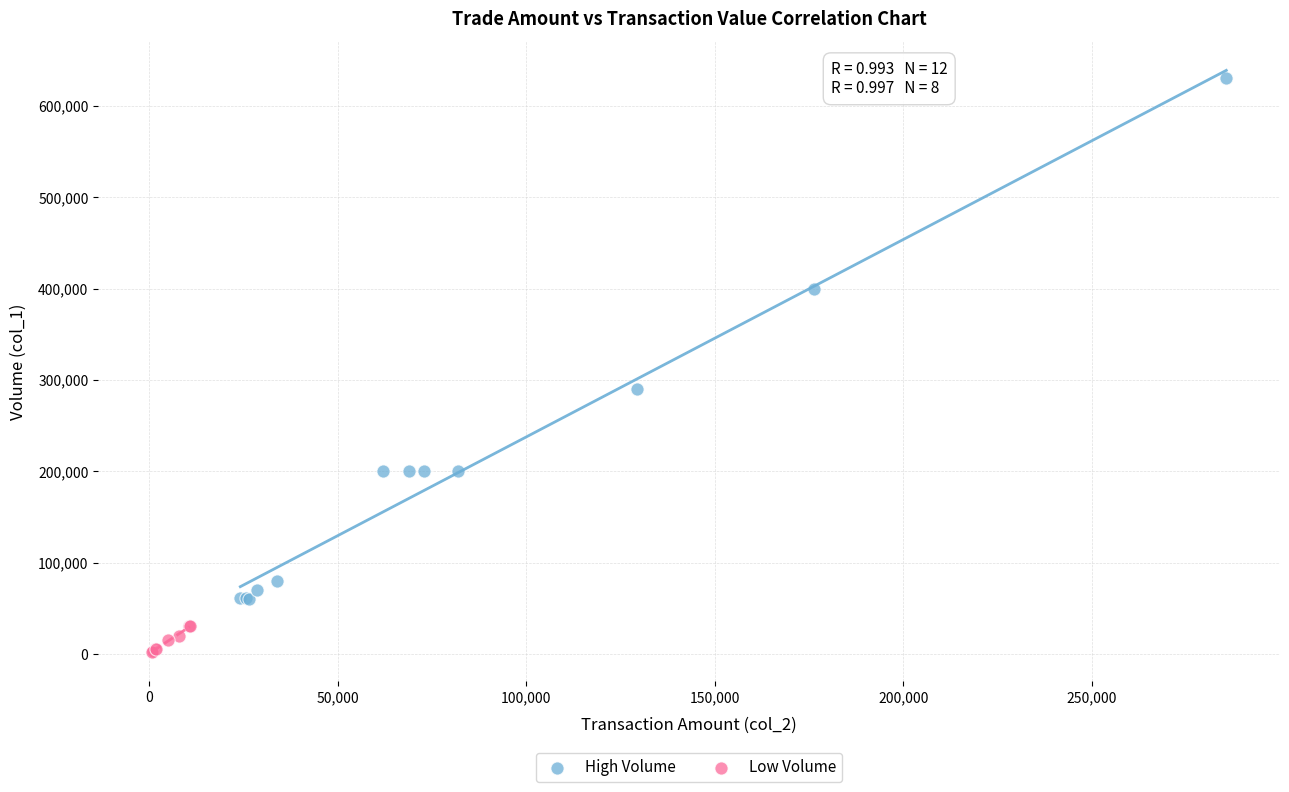

Which series reaches the maximum Y coordinate?

High Volume